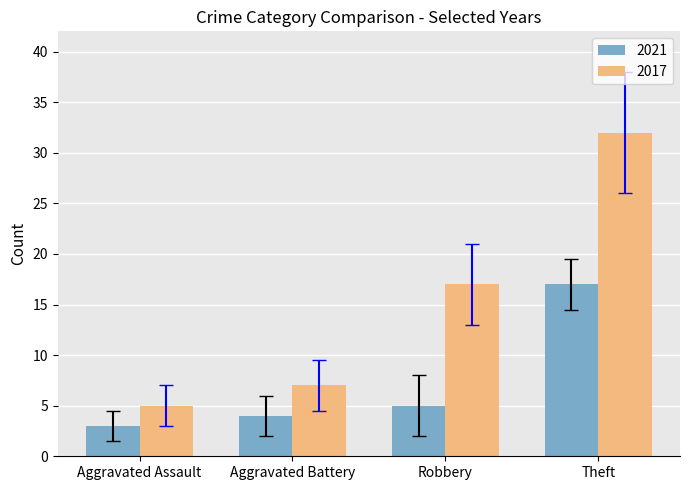

Rank the series by their average value, from lowest to highest.

2021, 2017